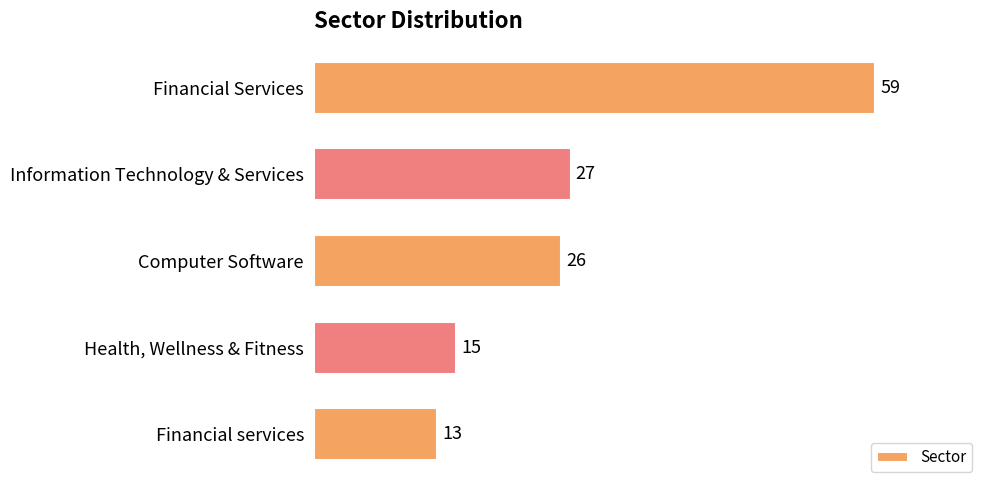

Rank the categories by value from highest to lowest.

Financial Services, Information Technology & Services, Computer Software, Health, Wellness & Fitness, Financial services